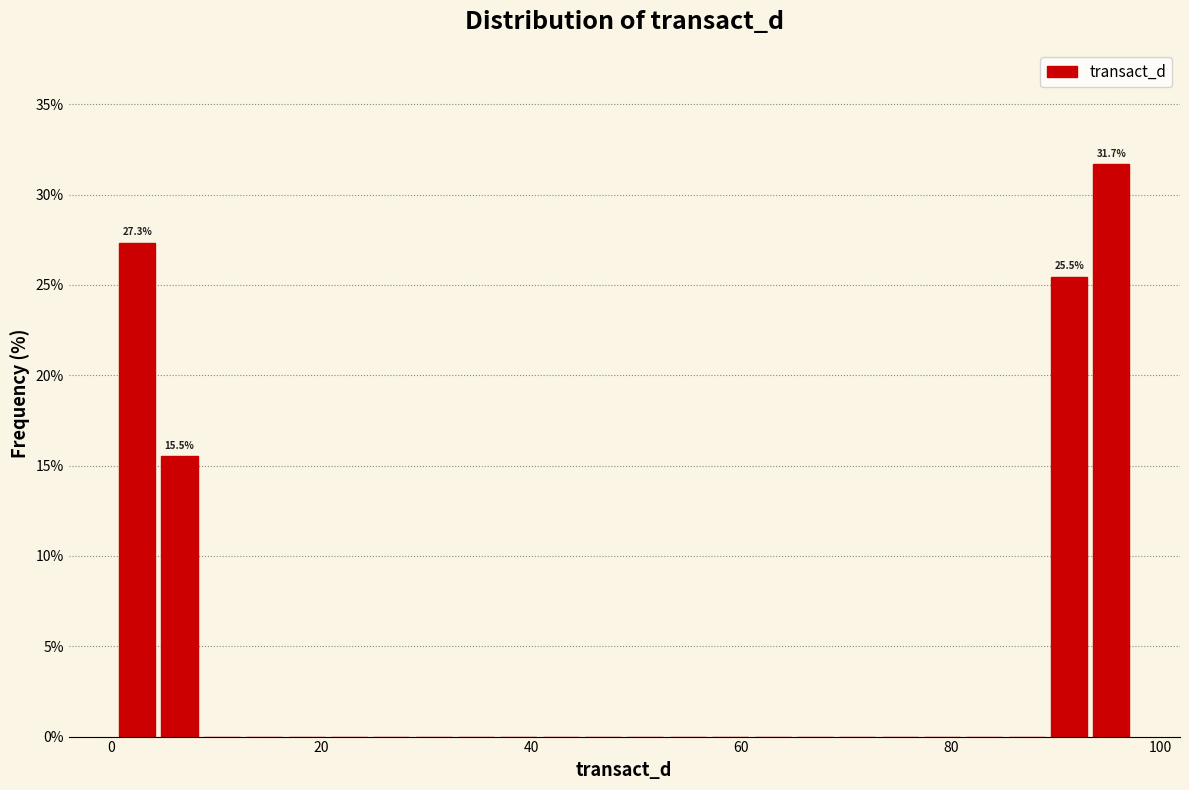

Read against the x-axis, roughly where is the centre of the tallest bar?

96